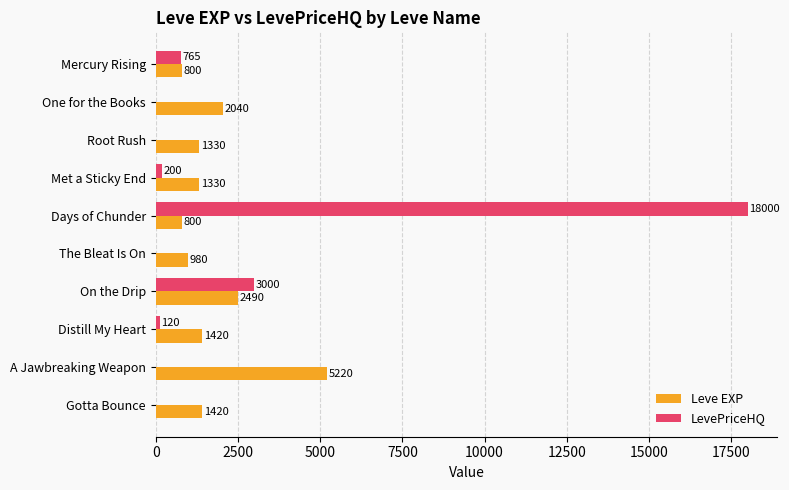

True or false: LevePriceHQ has a value of 18000 at Days of Chunder.

True